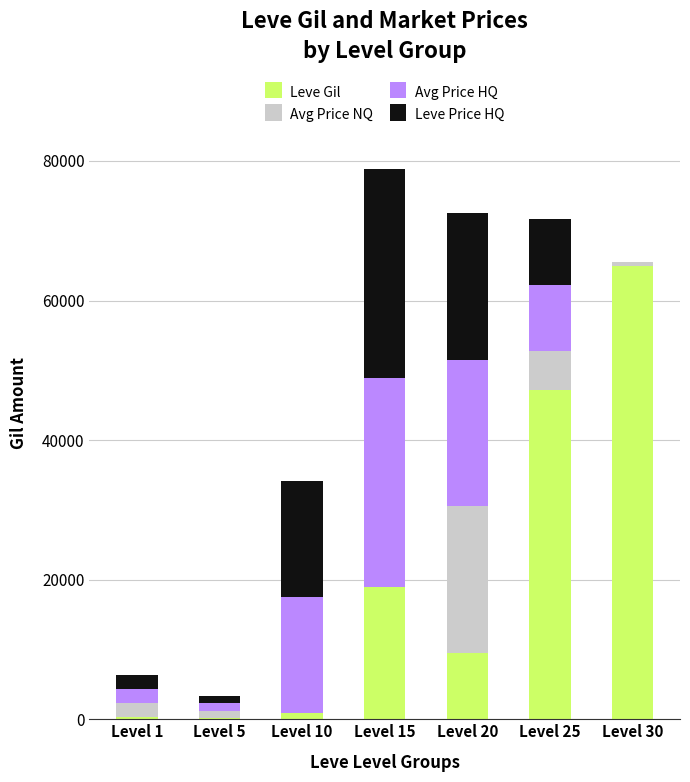

The value of Leve Gil at Level 15 is 24759. True or false?

False